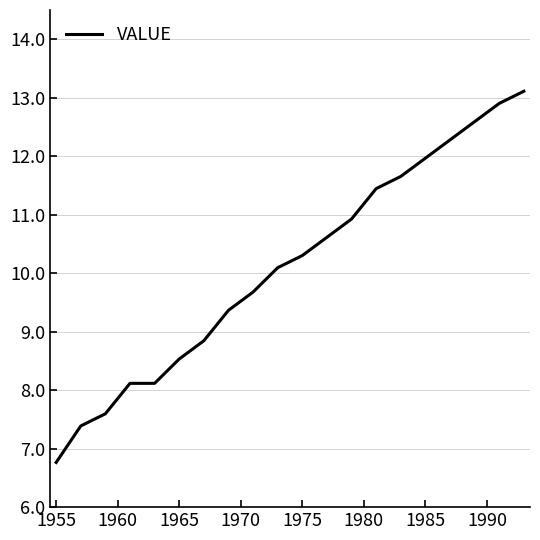

What is the maximum value shown in the chart?

13.1